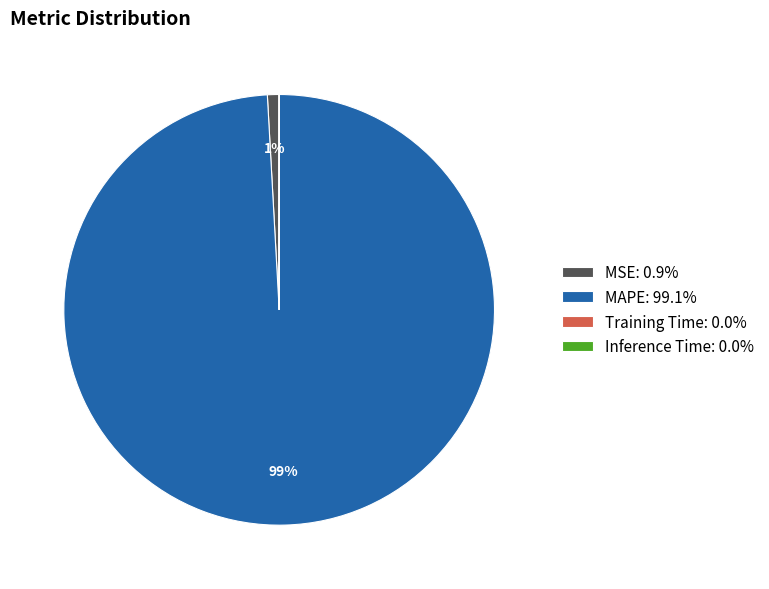

To the nearest percent, what is the difference between the MSE: 0.9% and MAPE: 99.1% slice percentages?

98%